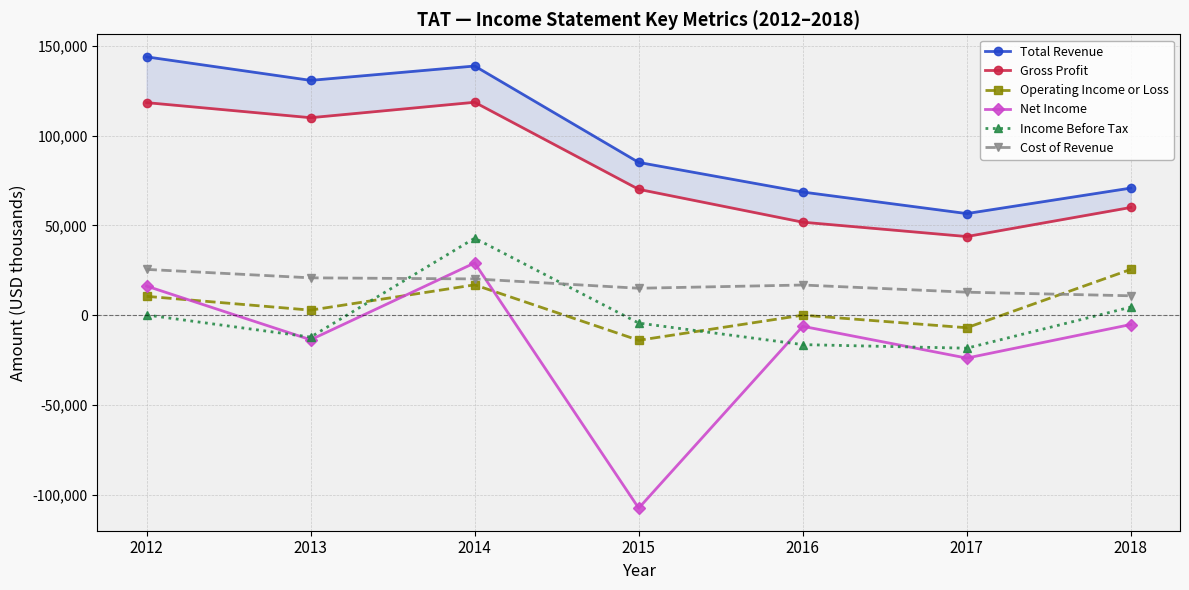

How many interior local valleys does the Cost of Revenue series have?

1